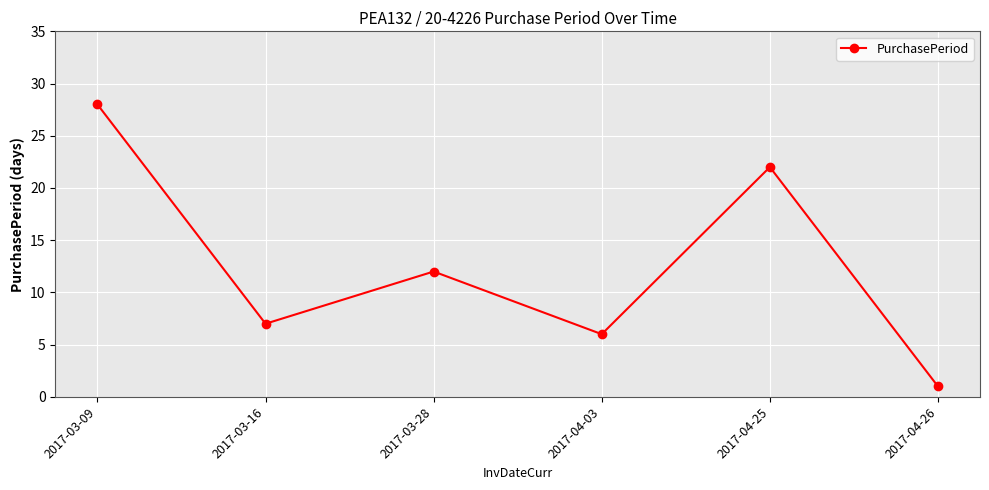

Reading left to right, list all the values displayed in this chart.

2017-03-09=28	2017-03-16=7	2017-03-28=12	2017-04-03=6	2017-04-25=22	2017-04-26=1